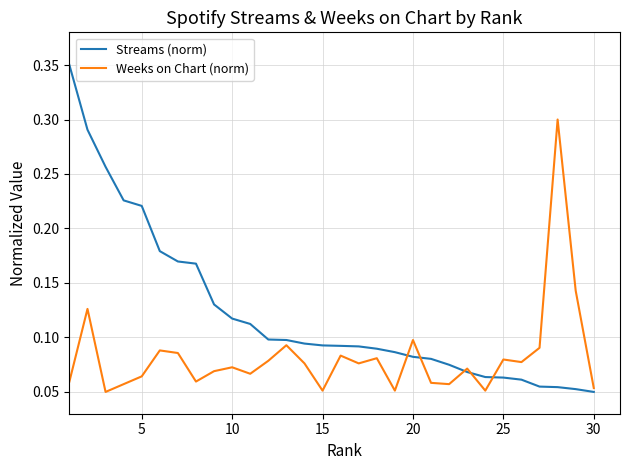

List the series in order of their overall mean, highest first.

Streams (norm), Weeks on Chart (norm)